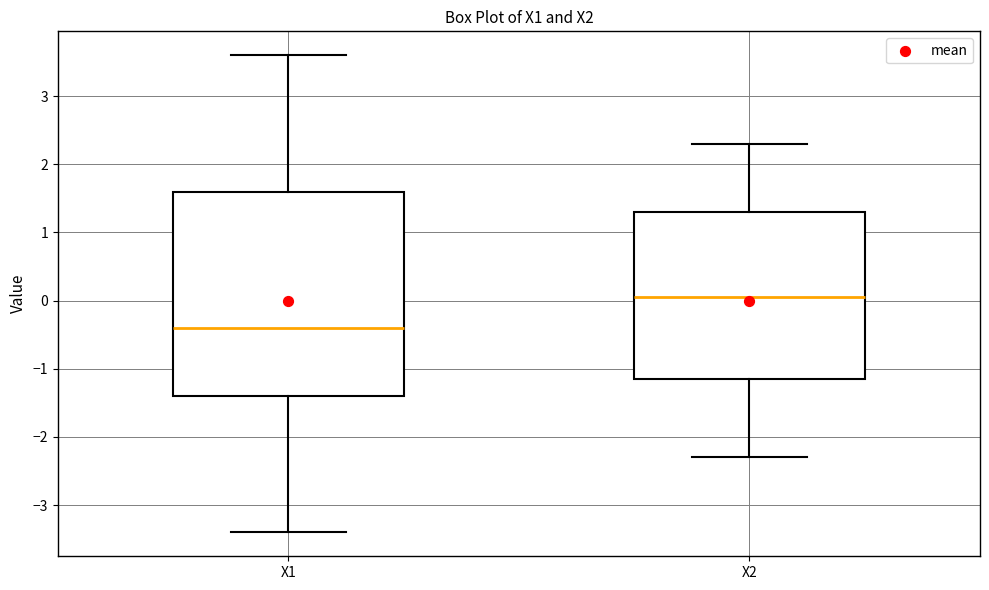

Reading left to right, transcribe this box plot: for each box, give where its median line is, the range the box spans, and where its two whiskers end, as read against the y-axis. The values are not printed on the chart, so give them approximately, as read against the axis.

X1: median -0.4, box -1.4 to 1.6, whiskers -3.4 to 3.6
X2: median 0.1, box -1.1 to 1.3, whiskers -2.3 to 2.3